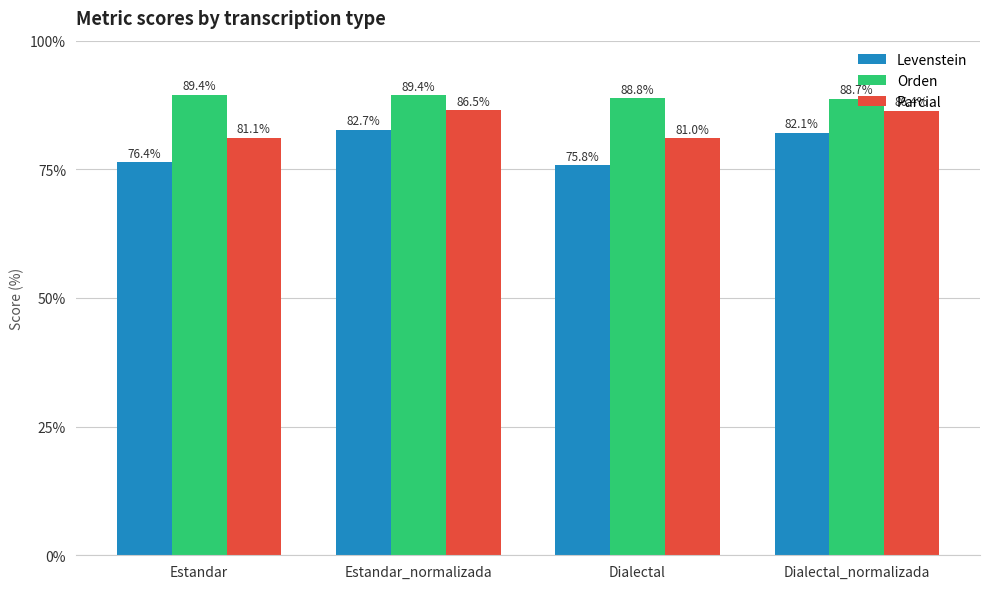

Reading left to right, extract all data points from this chart.

Levenstein: 76.4	82.7	75.8	82.1
Orden: 89.4	89.4	88.8	88.7
Parcial: 81.1	86.5	81.0	86.4